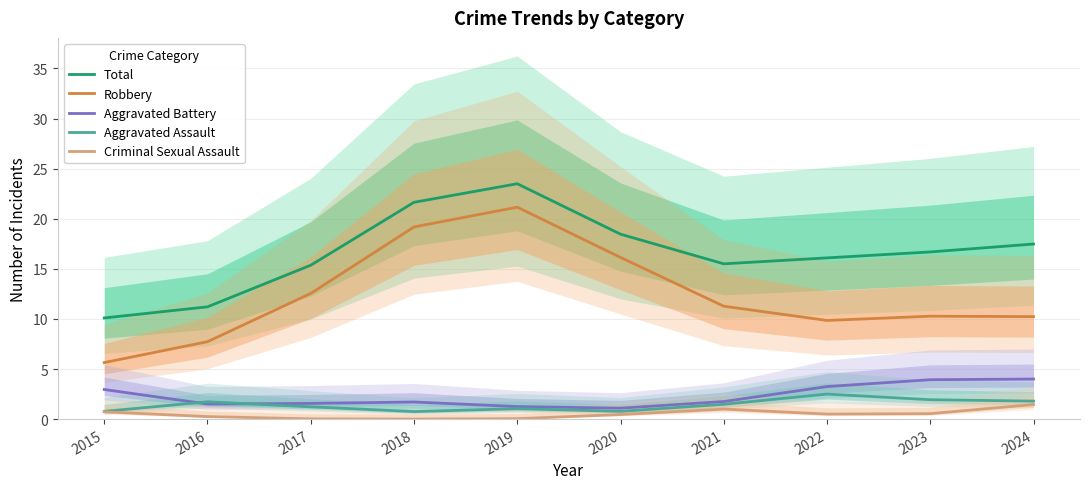

What is the approximate value of Criminal Sexual Assault at 2020?

0.5